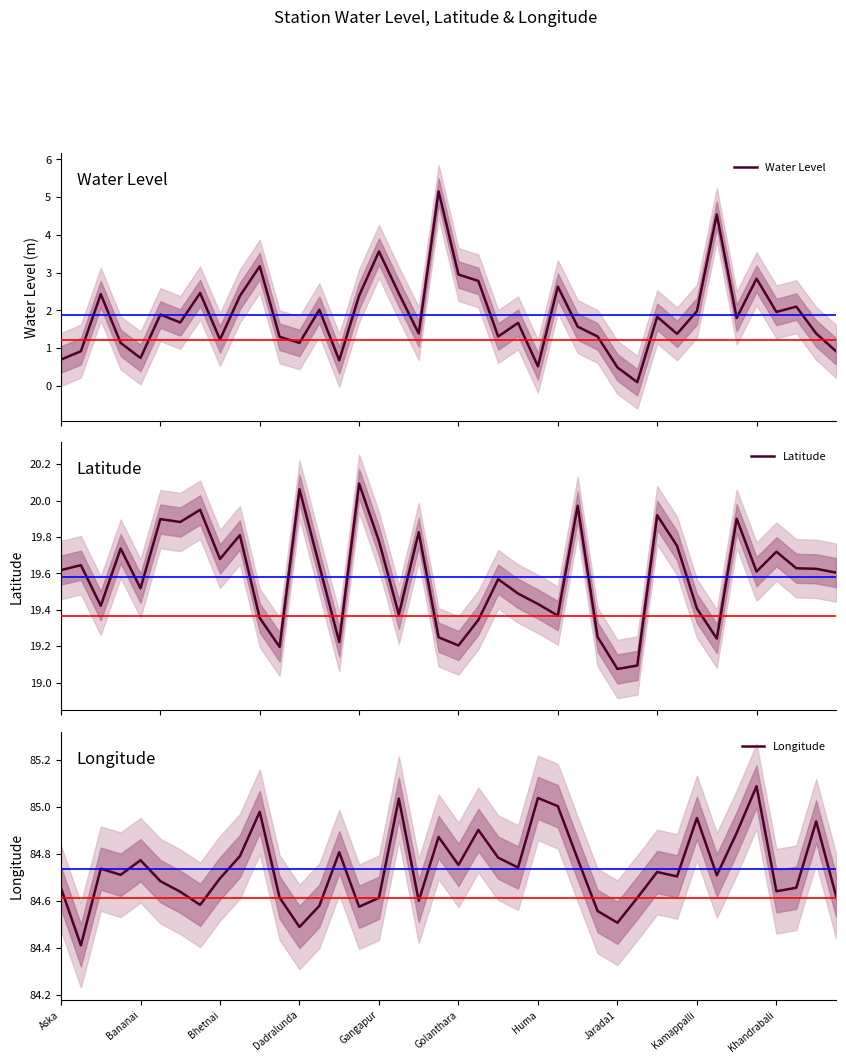

At how many categories does at least one series exceed 56?

40